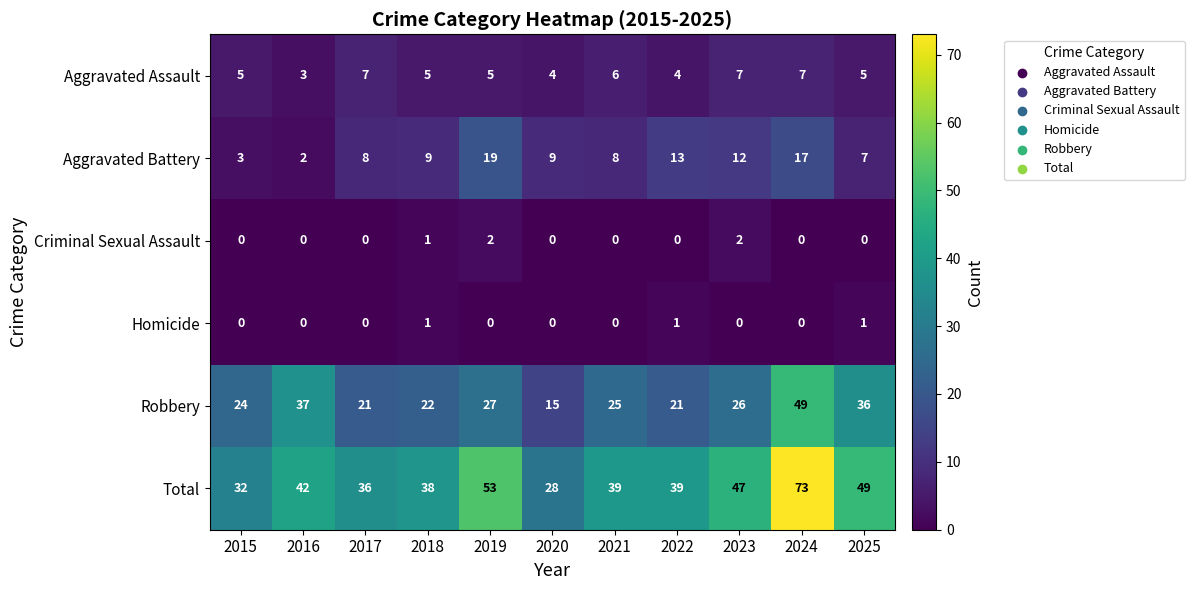

At which category does the chart reach its peak across all series?

2024